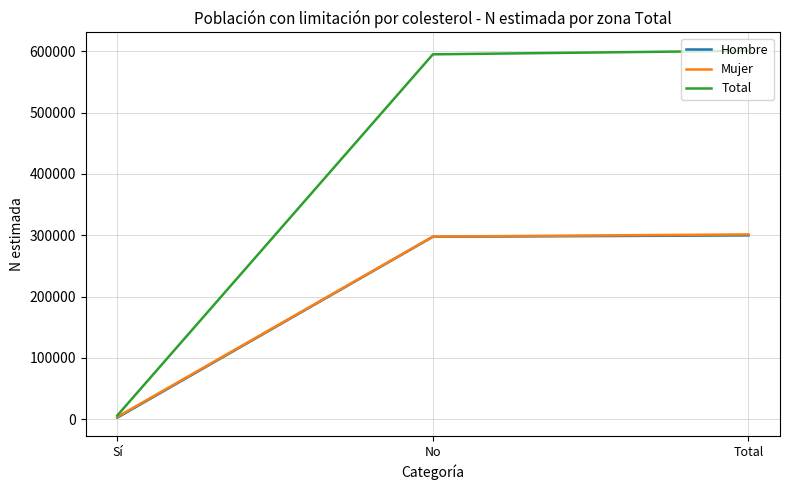

Is it true that Hombre equals 403219 at Total?

False